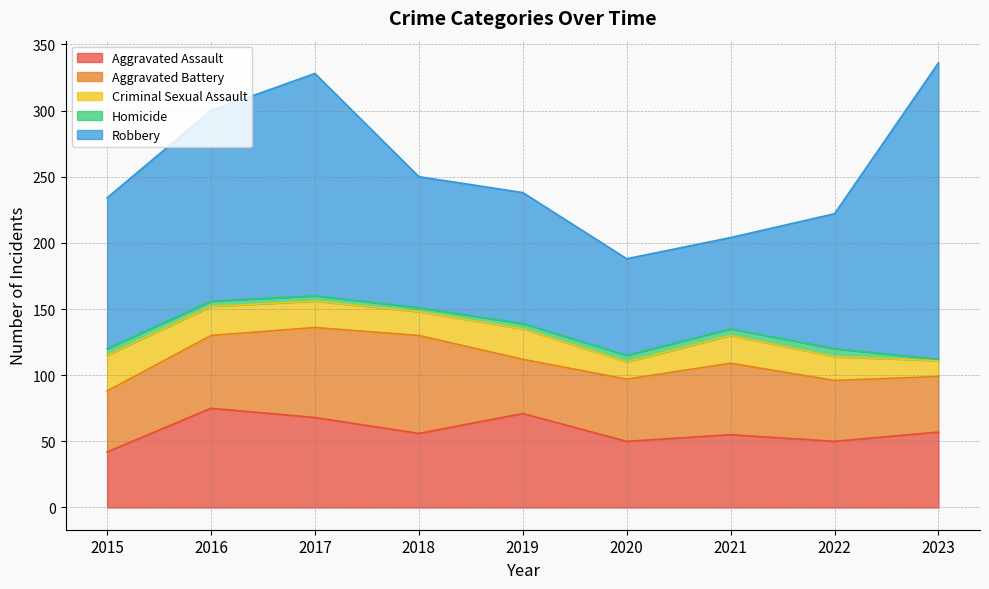

How many Homicide values are between 4 and 5?

6